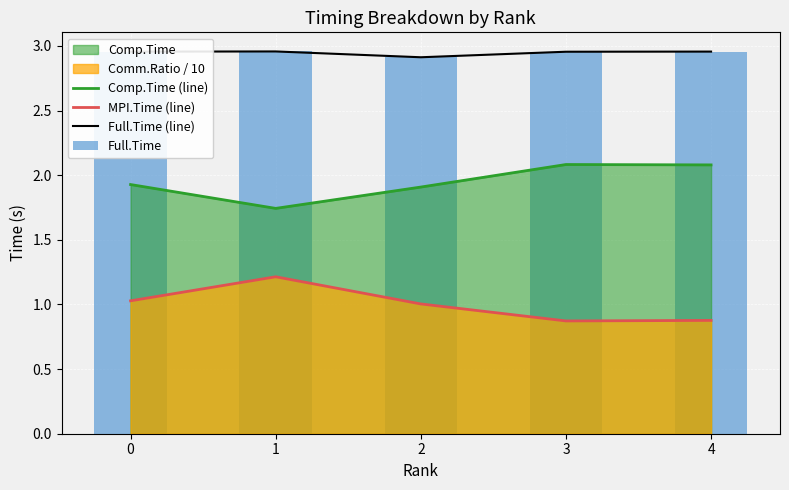

Is the value of Full.Time at 4 greater than the value of Comp.Time (line) at 3?

Yes